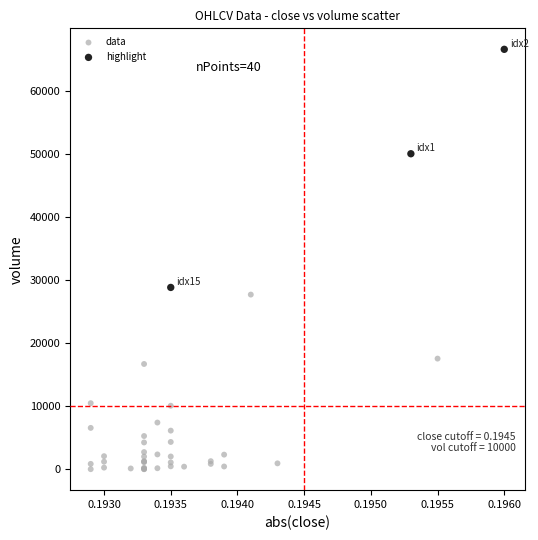

Which series reaches the minimum Y coordinate?

data